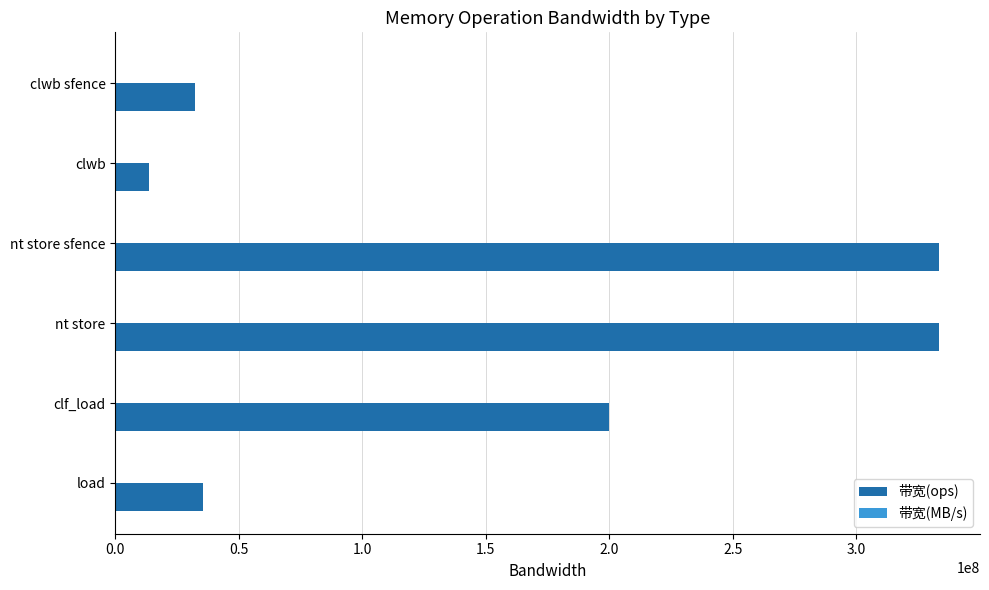

Between nt store sfence and clf_load, which series saw the biggest shift?

带宽(ops)